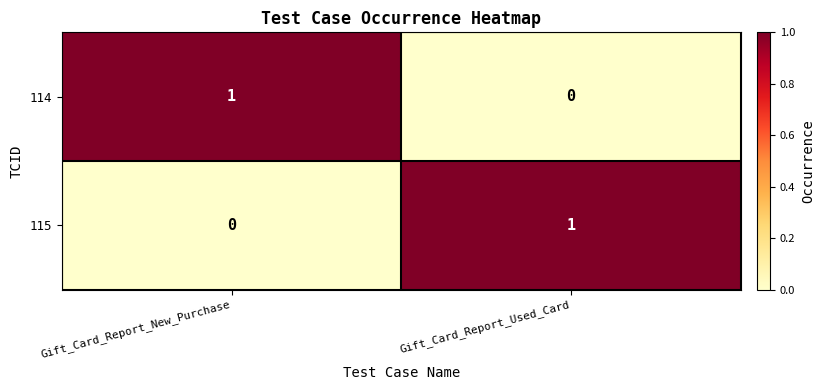

At which label does 114 reach its minimum?

Gift_Card_Report_Used_Card